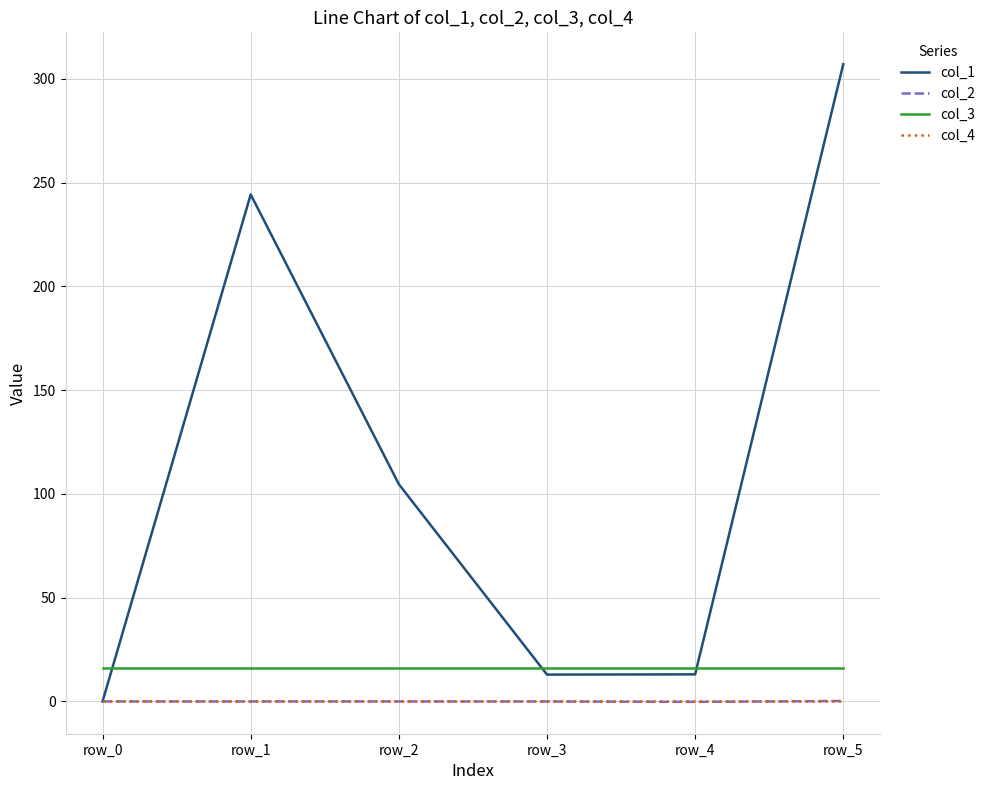

Where is col_1 nearest to the value 153?

row_2